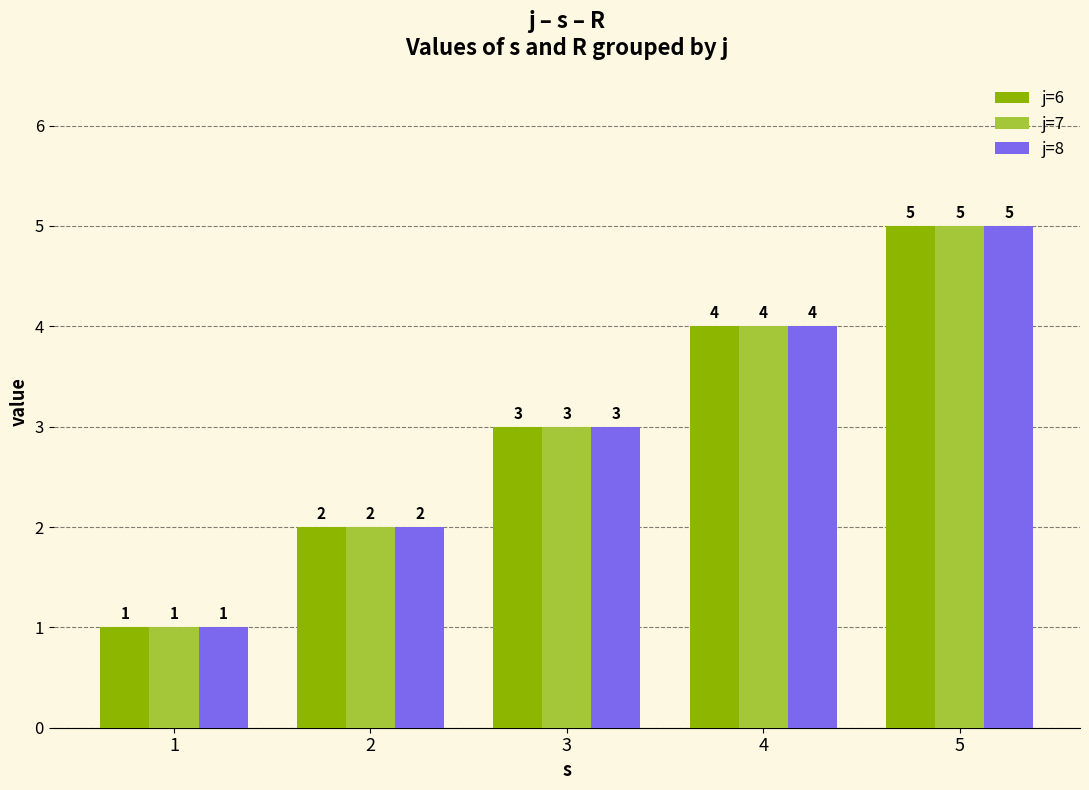

What is the value of the j=8 bar at the 4th from the left?

4